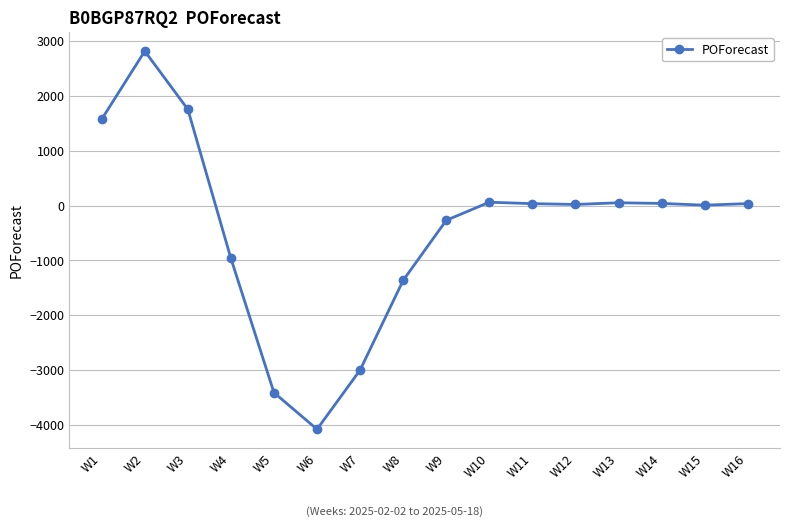

How many series are shown in this chart?

1